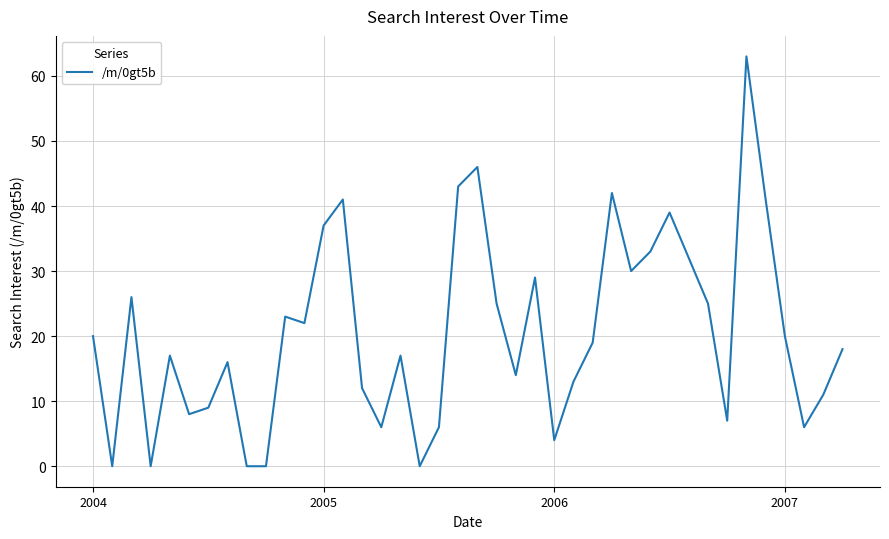

What is the greatest value displayed?

63